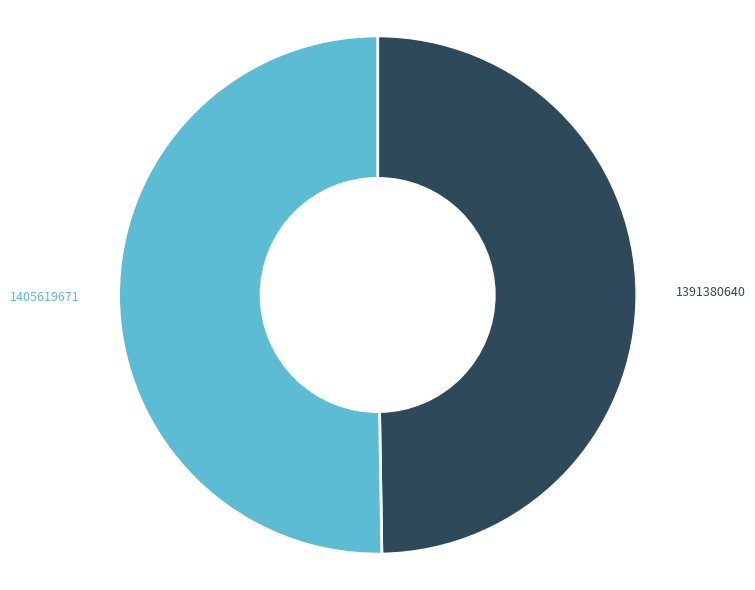

Does any single category account for the majority?

Yes